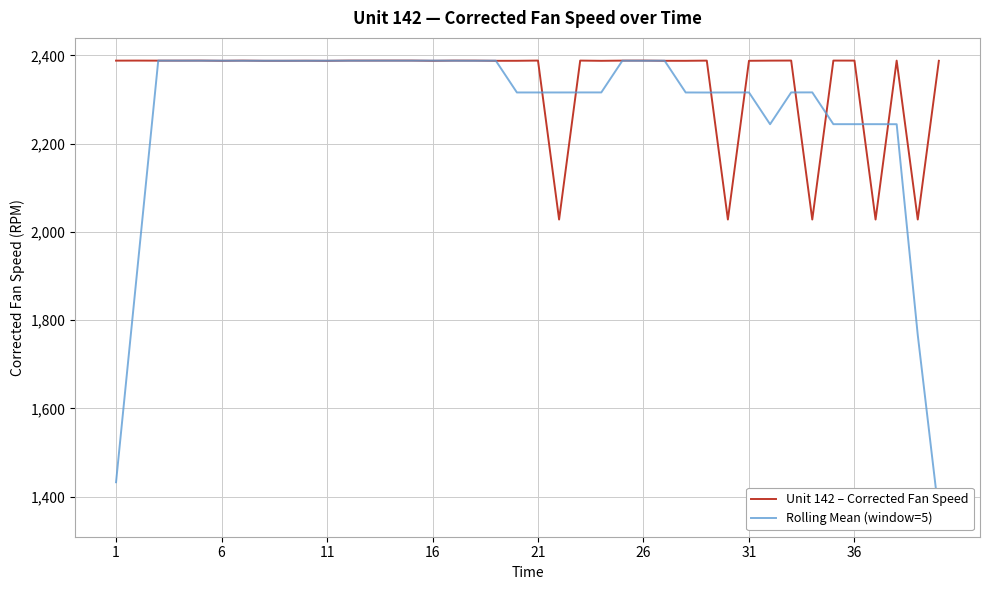

How many intersections are there between Rolling Mean (window=5) and Unit 142 – Corrected Fan Speed?

22